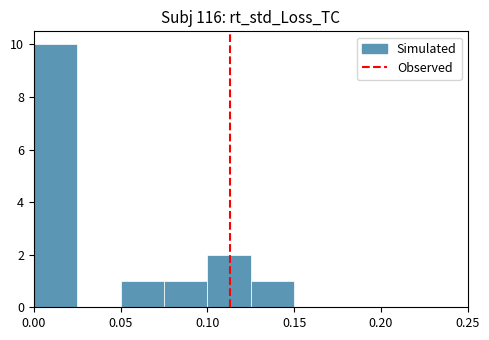

Reading left to right, transcribe this chart: for each bar, give the range it covers on the x-axis and its height. The values are not printed on the chart, so give them approximately, as read against the axis.

0.000 to 0.025: 10
0.025 to 0.050: 0
0.050 to 0.075: 1
0.075 to 0.100: 1
0.100 to 0.125: 2
0.125 to 0.150: 1
0.150 to 0.175: 0
0.175 to 0.200: 0
0.200 to 0.225: 0
0.225 to 0.250: 0